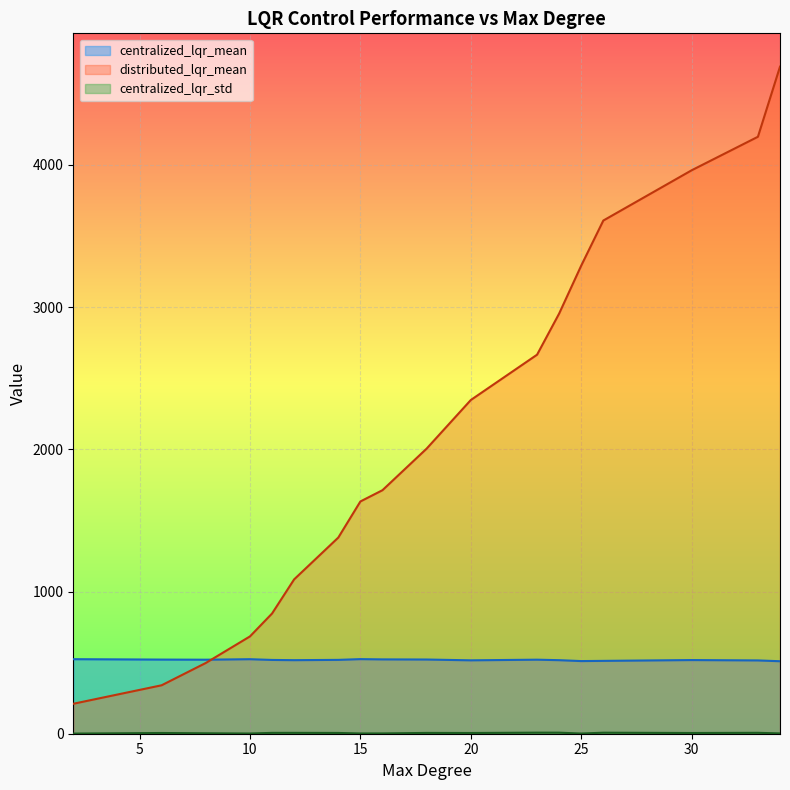

At how many categories does at least one series exceed 2607?

7